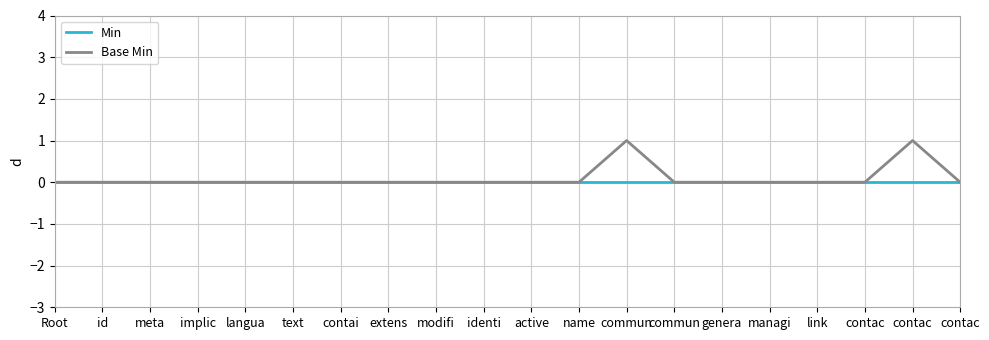

What are all the series names shown in the legend?

Min, Base Min